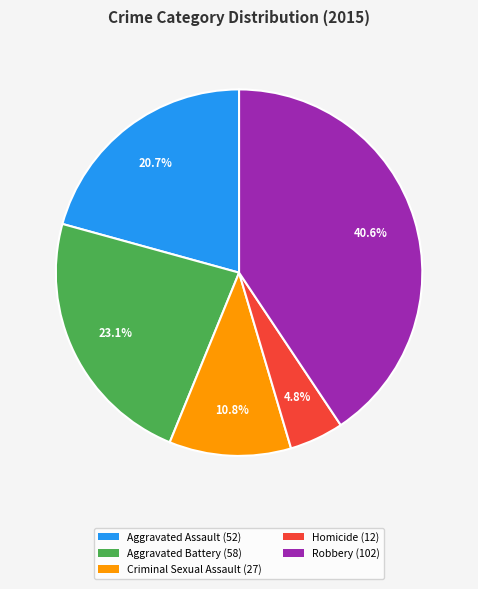

How many segments does this pie chart have?

5